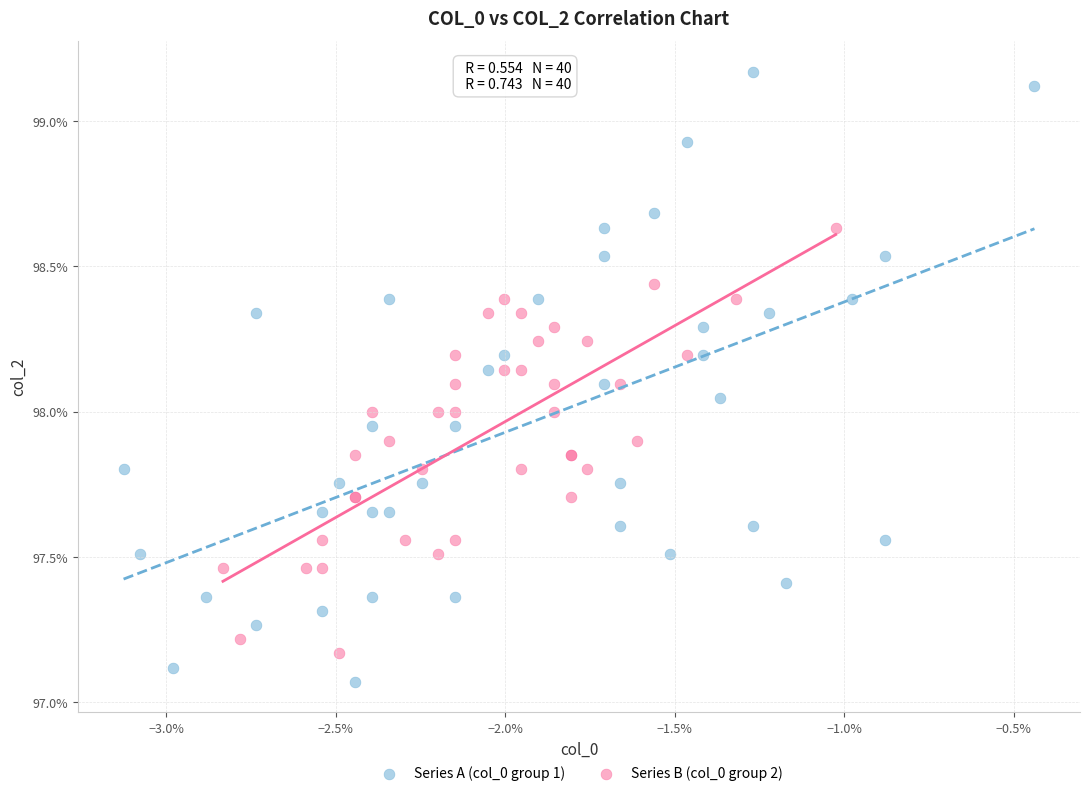

What are all the series names shown in the legend?

Series A (col_0 group 1), Series B (col_0 group 2)